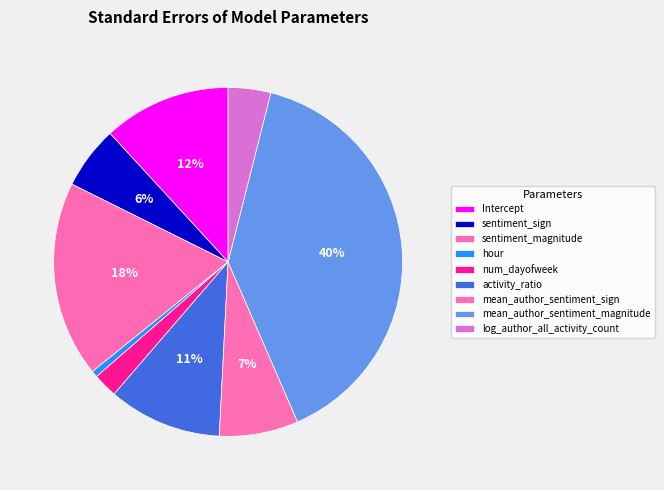

Is mean_author_sentiment_sign the majority of the pie?

No